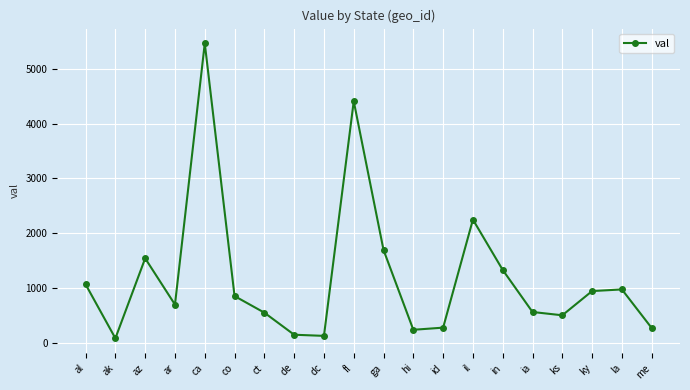

What is the label of the 13th point from the left?

id